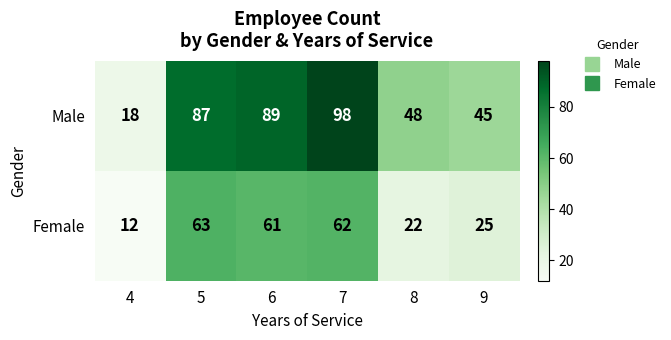

Which series has the widest spread of values?

Male